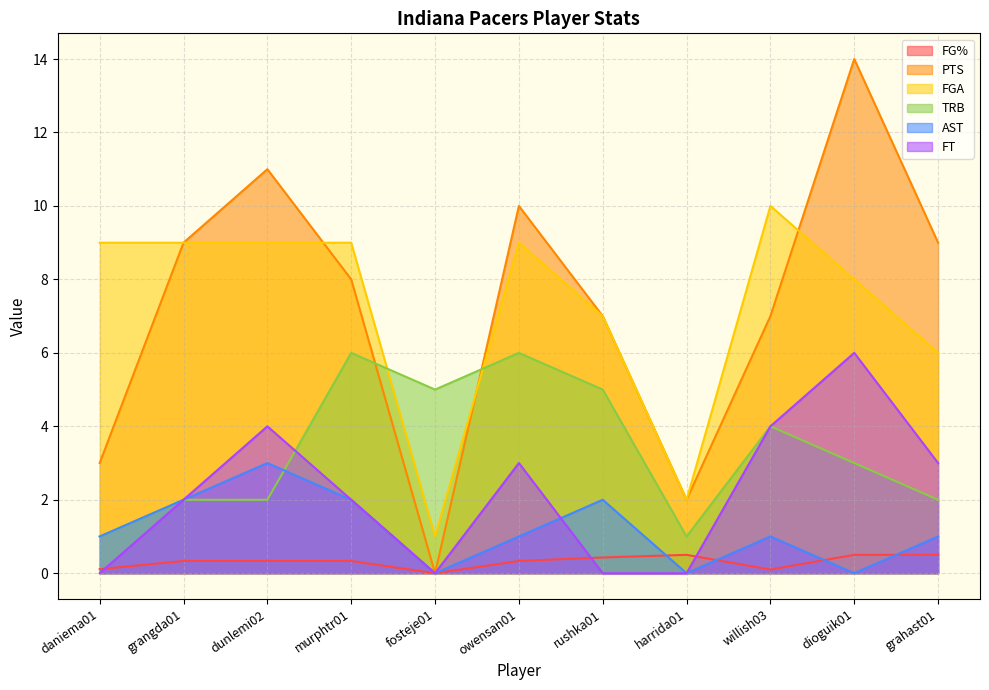

At which category does FG% reach its first local valley?

fosteje01